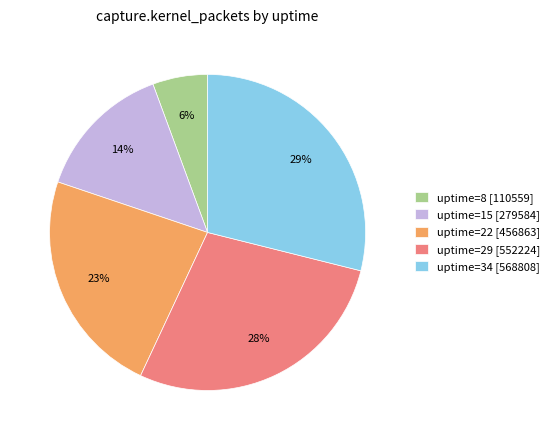

How many segments does this pie chart have?

5